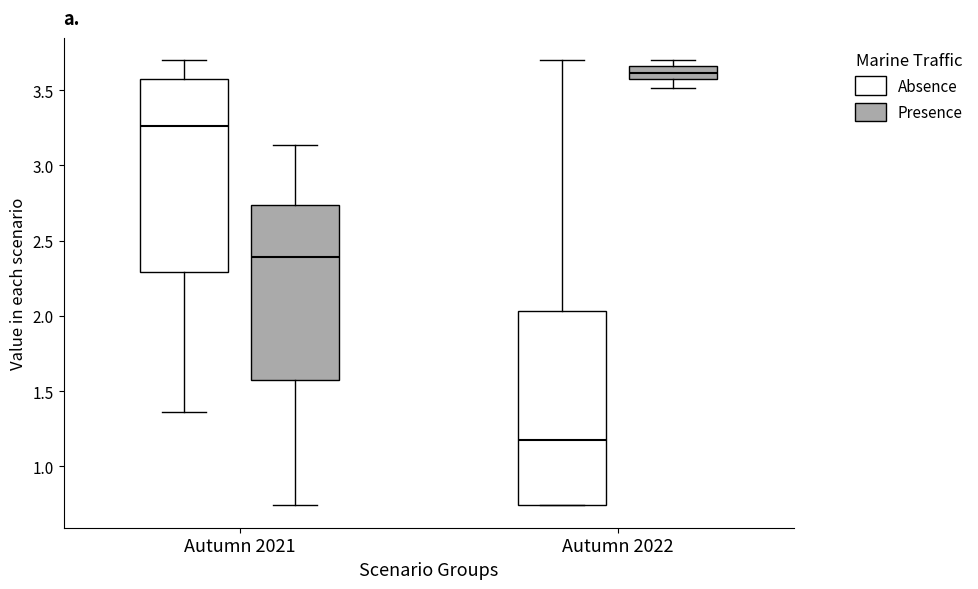

Which box has the highest median line?

Autumn 2022 (Presence)